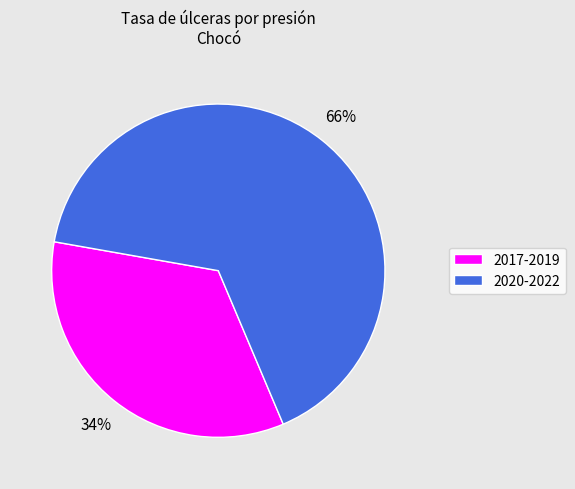

Rank the categories by value from highest to lowest.

2020-2022, 2017-2019